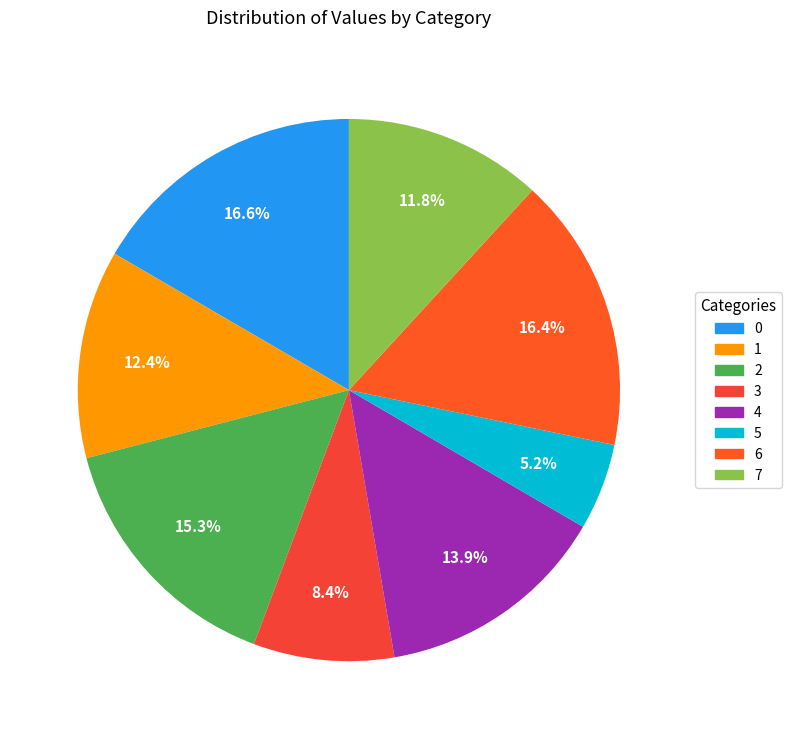

The 1 slice represents 12% of the pie. True or false?

True